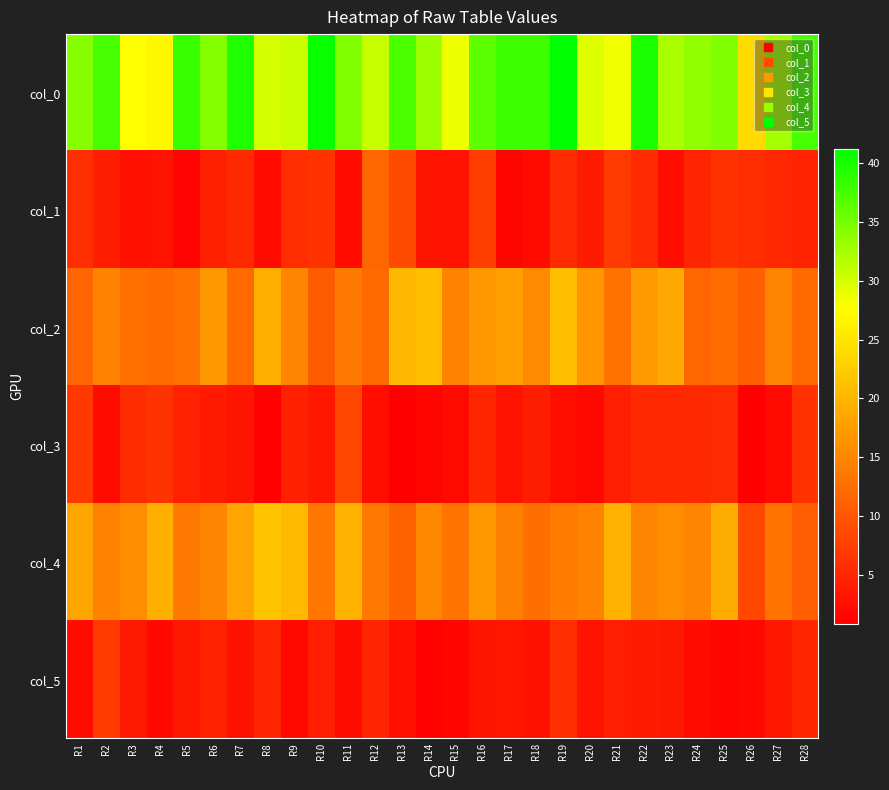

What is the spread (max minus min) of values at R24?

31.4